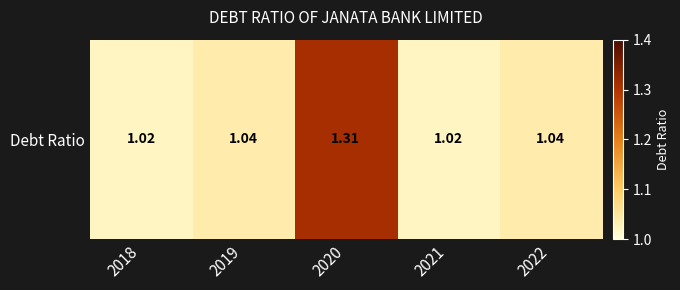

At which category does the chart reach its minimum across all series?

2018